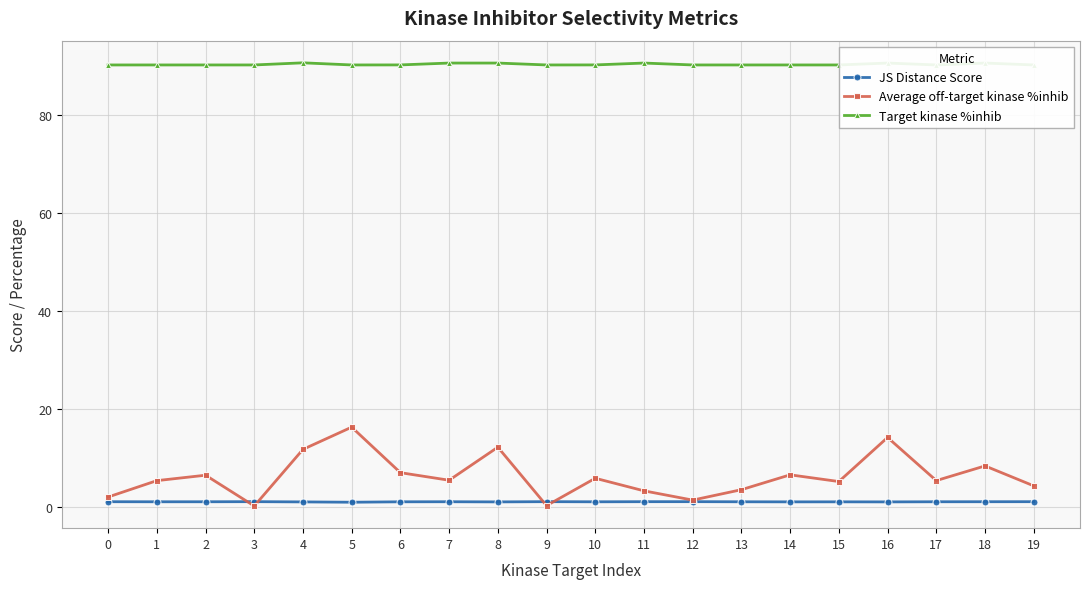

Which series has the largest total across all categories?

Target kinase %inhib